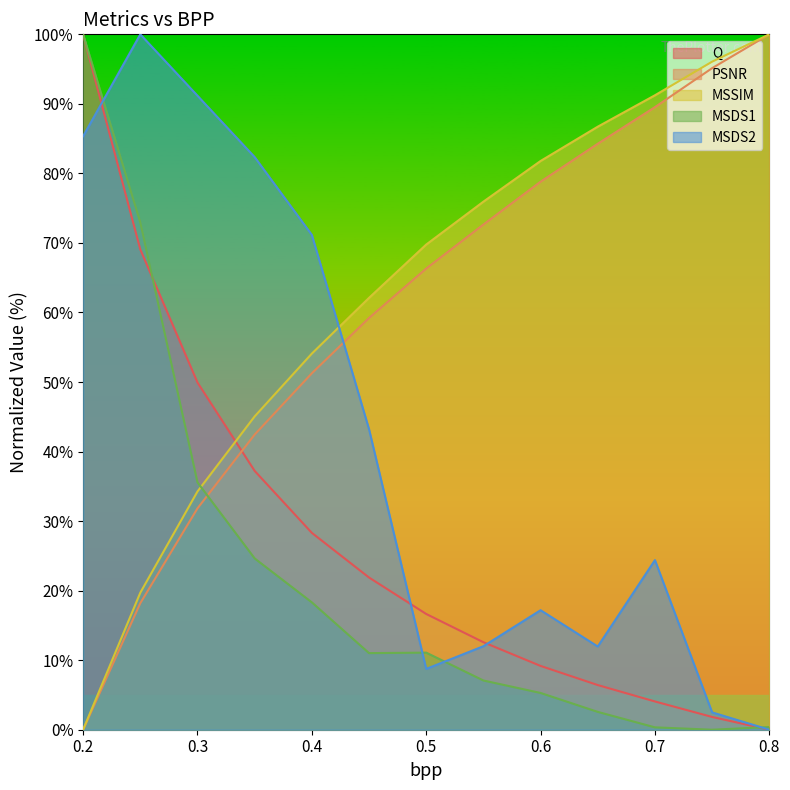

What is the value of the Q point at the 10th from the left?

6.4